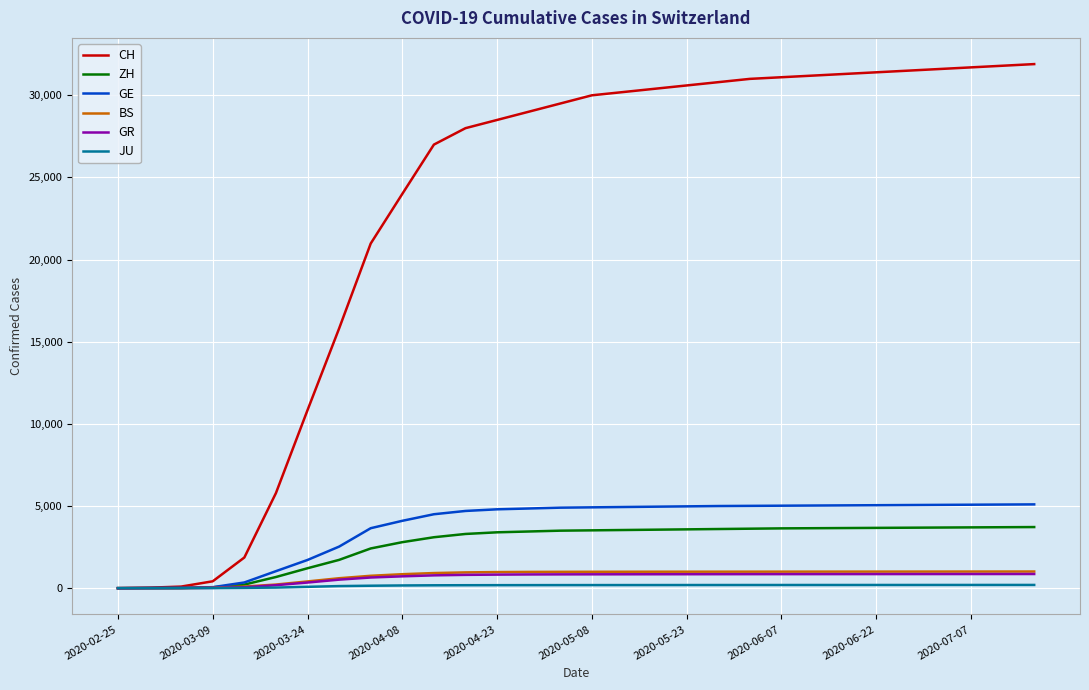

What is the highest value of the GR series?

862